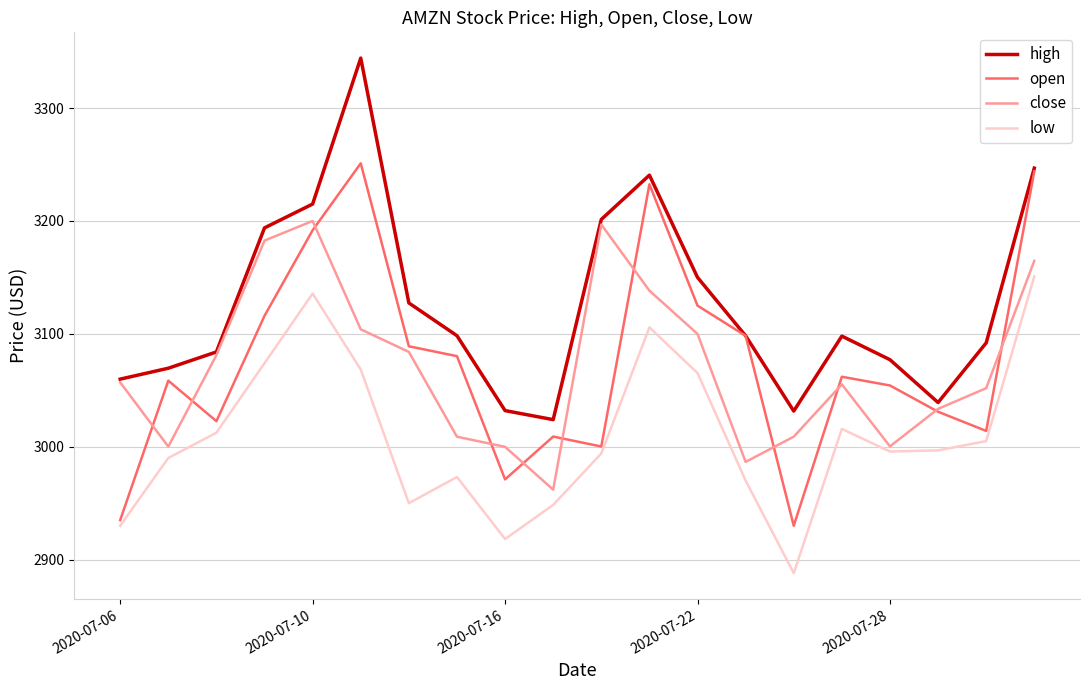

True or false: high and low cross at least once.

False